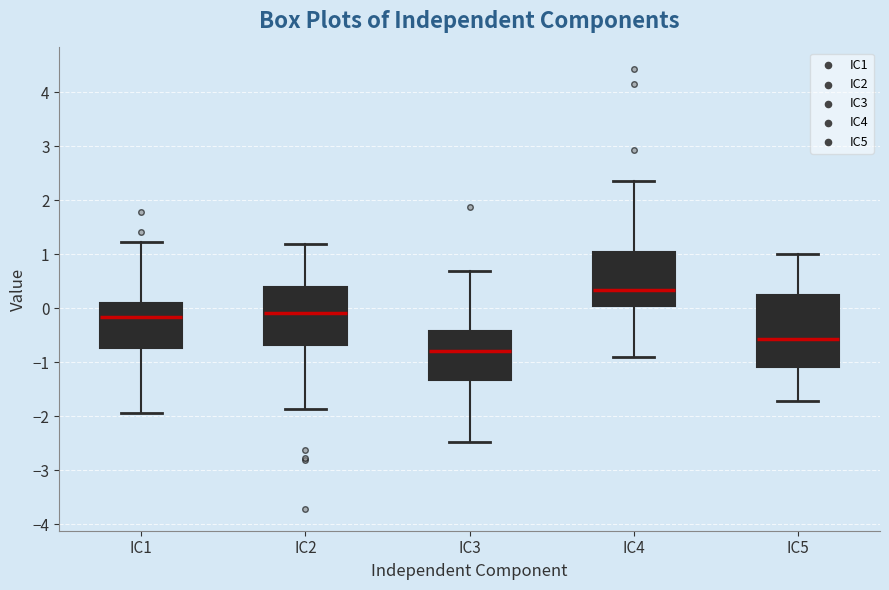

Reading left to right, read every box against the y-axis: the position of its median line, the range the box covers, and the ends of its whiskers. The values are not printed on the chart, so give them approximately, as read against the axis.

IC1: median -0.2, box -0.7 to 0.1, whiskers -1.9 to 1.2
IC2: median -0.1, box -0.7 to 0.4, whiskers -1.9 to 1.2
IC3: median -0.8, box -1.3 to -0.4, whiskers -2.5 to 0.7
IC4: median 0.3, box 0.0 to 1.0, whiskers -0.9 to 2.4
IC5: median -0.6, box -1.1 to 0.2, whiskers -1.7 to 1.0